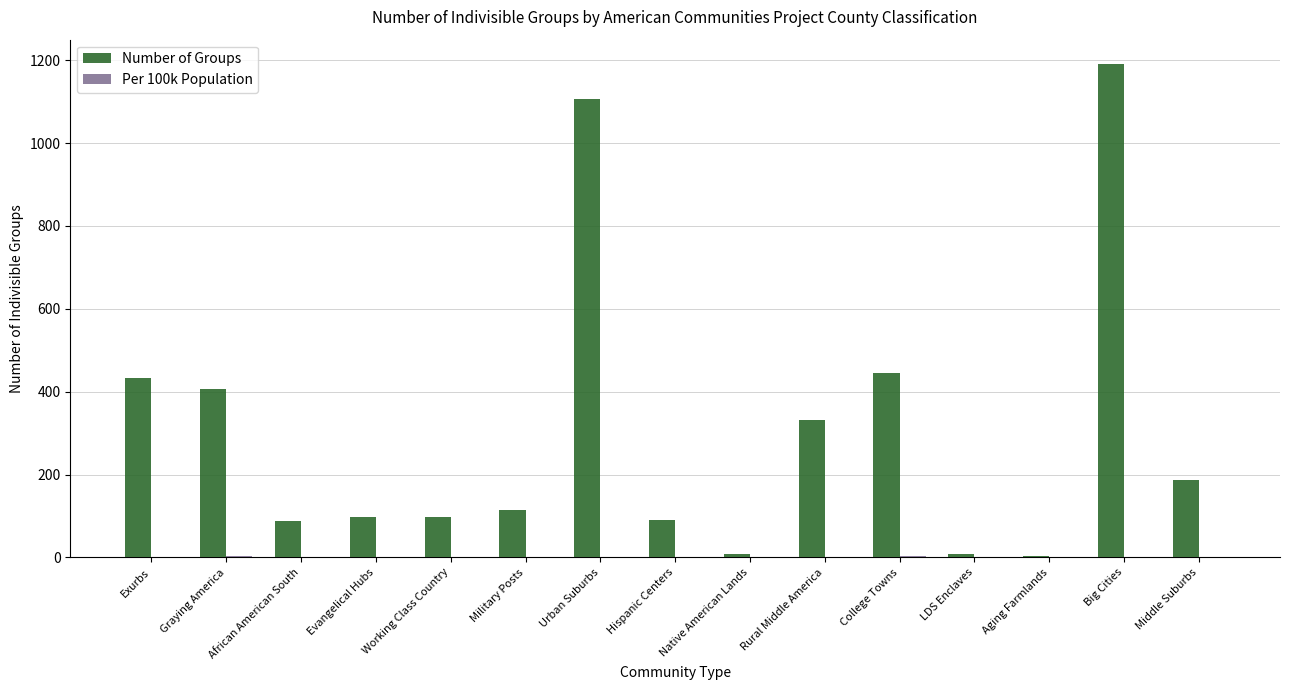

What is the maximum value shown in the chart?

1190.0